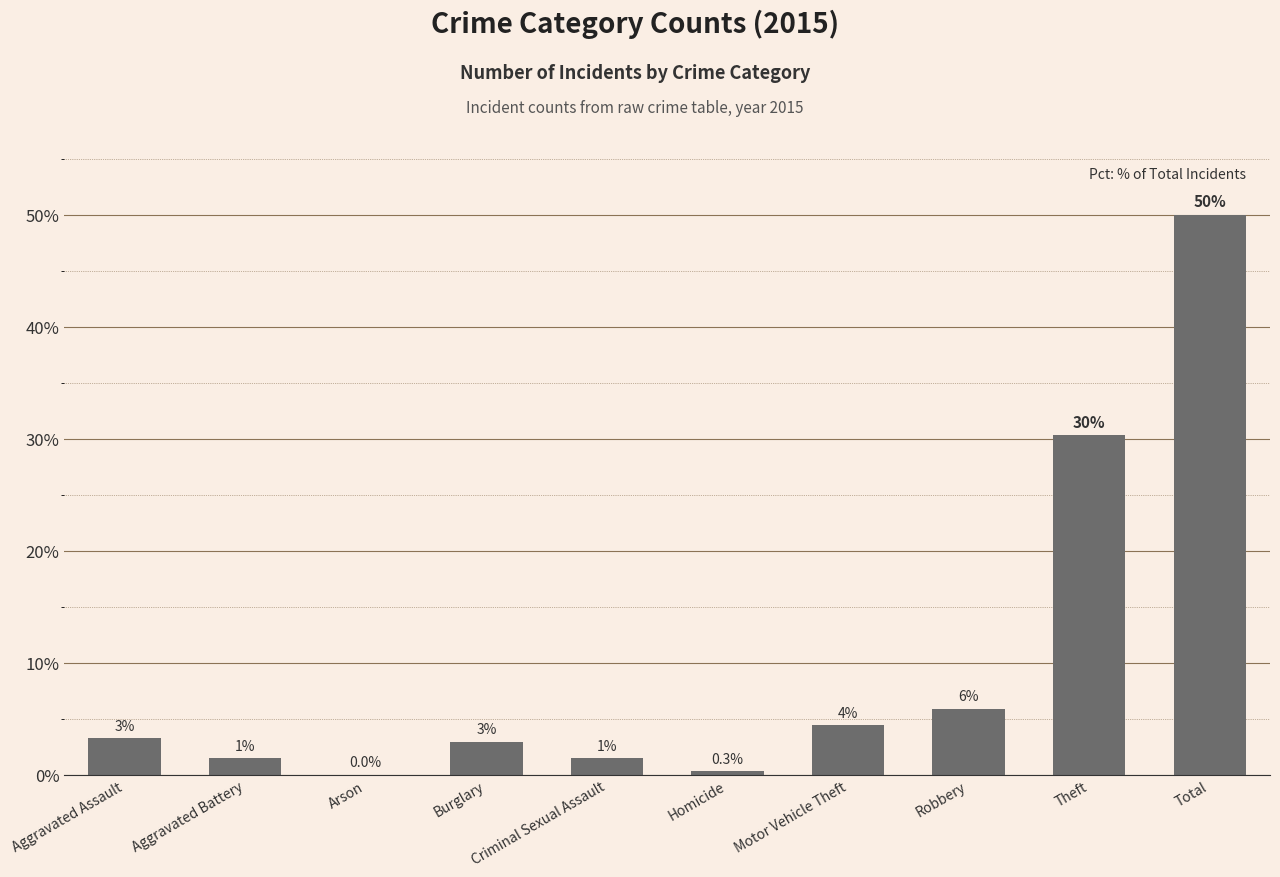

The value at Homicide is 0.3. True or false?

True